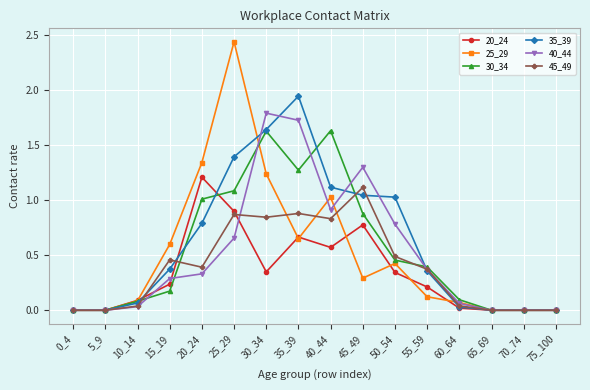

True or false: 25_29 has more than 2 points higher than both neighbors.

True